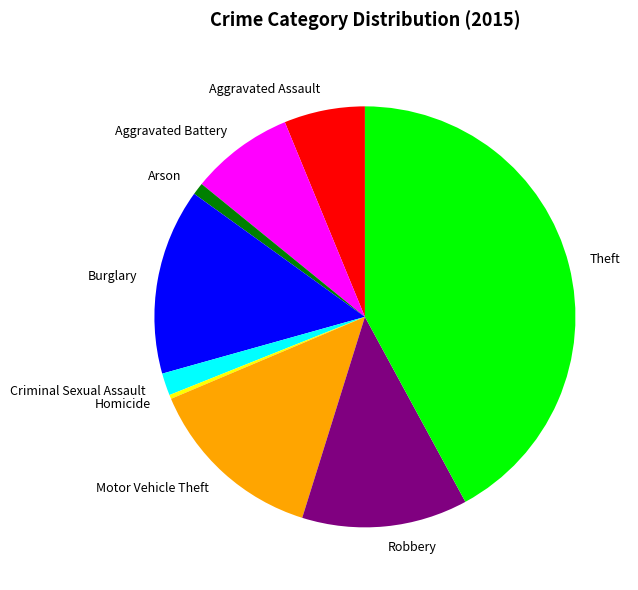

Which slice is the largest?

Theft